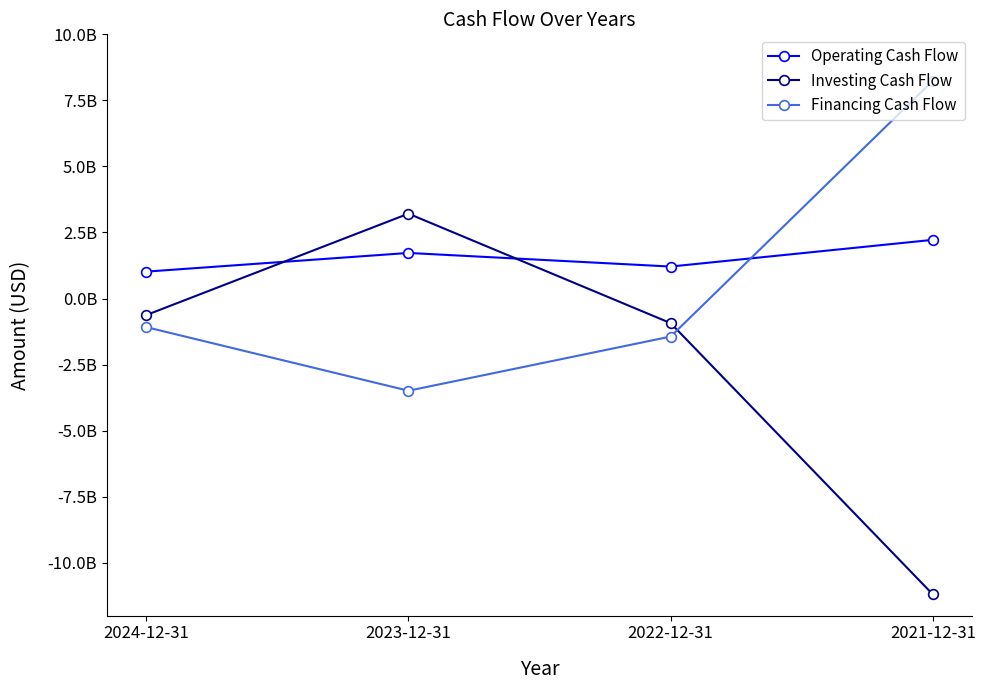

Does the chart have visible grid lines?

No